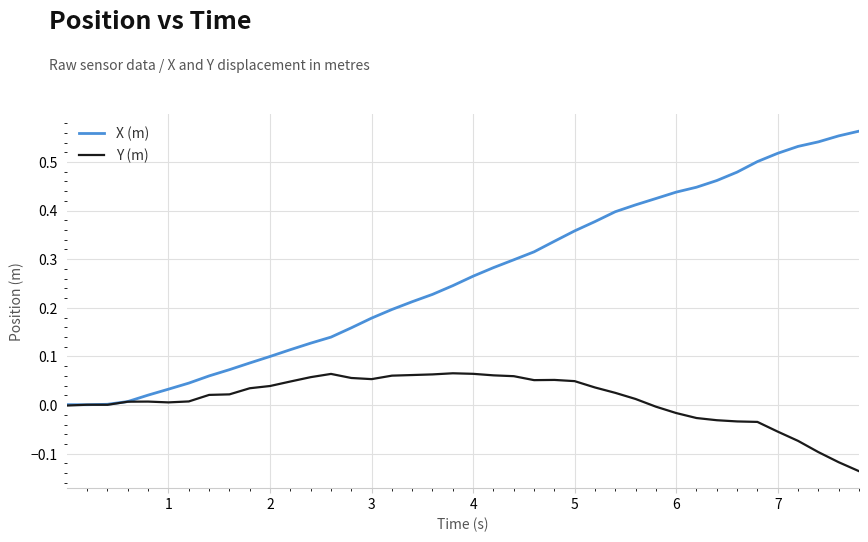

Which series has the largest total across all categories?

X (m)